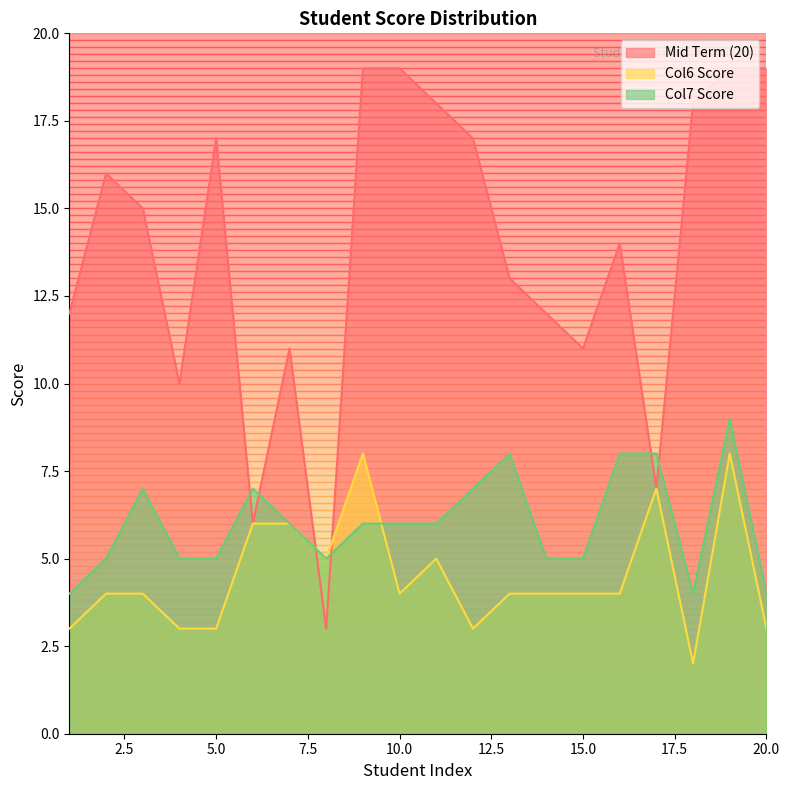

How many lines are shown in the chart?

3